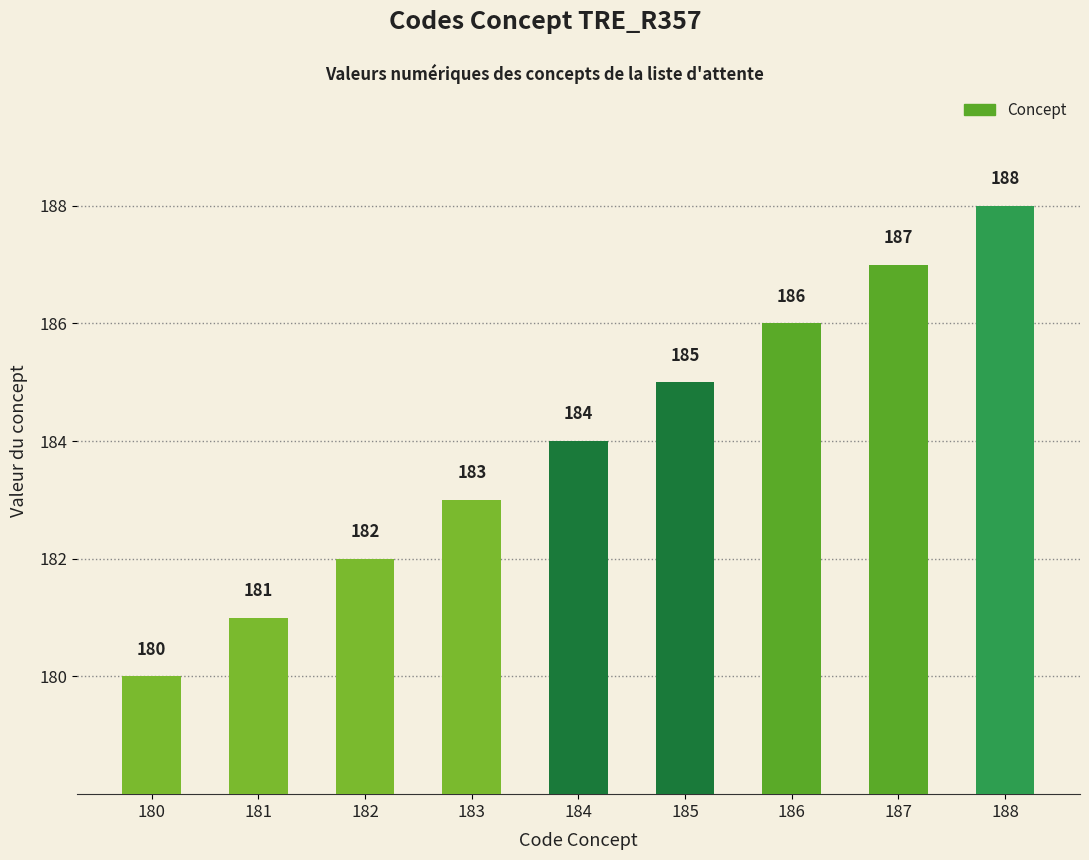

At which category does the chart reach its peak across all series?

188